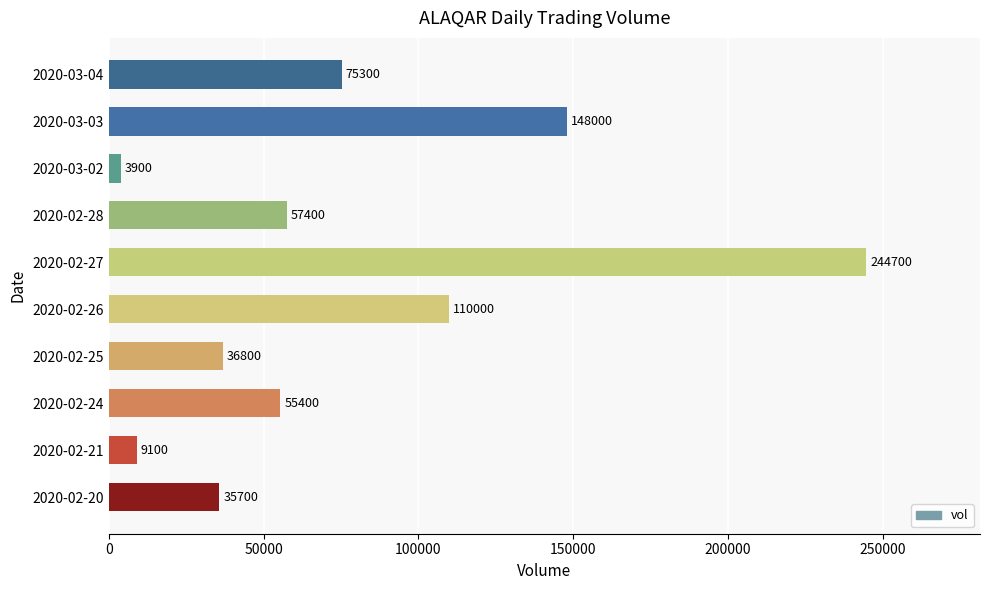

Are the bars horizontal?

Yes